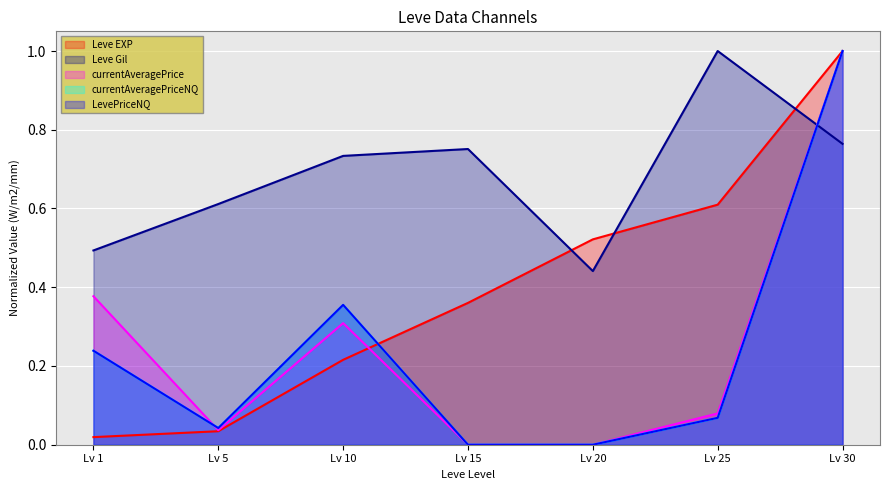

True or false: LevePriceNQ and currentAveragePriceNQ cross at least once.

False